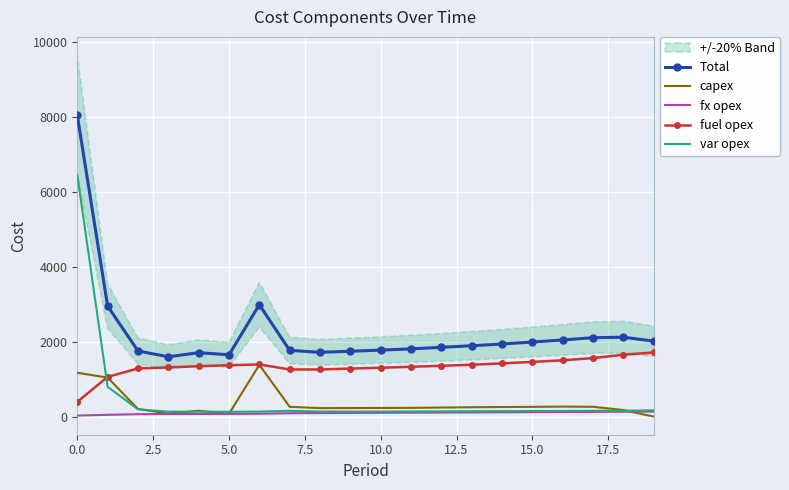

What is the highest value of the fuel opex series?

1711